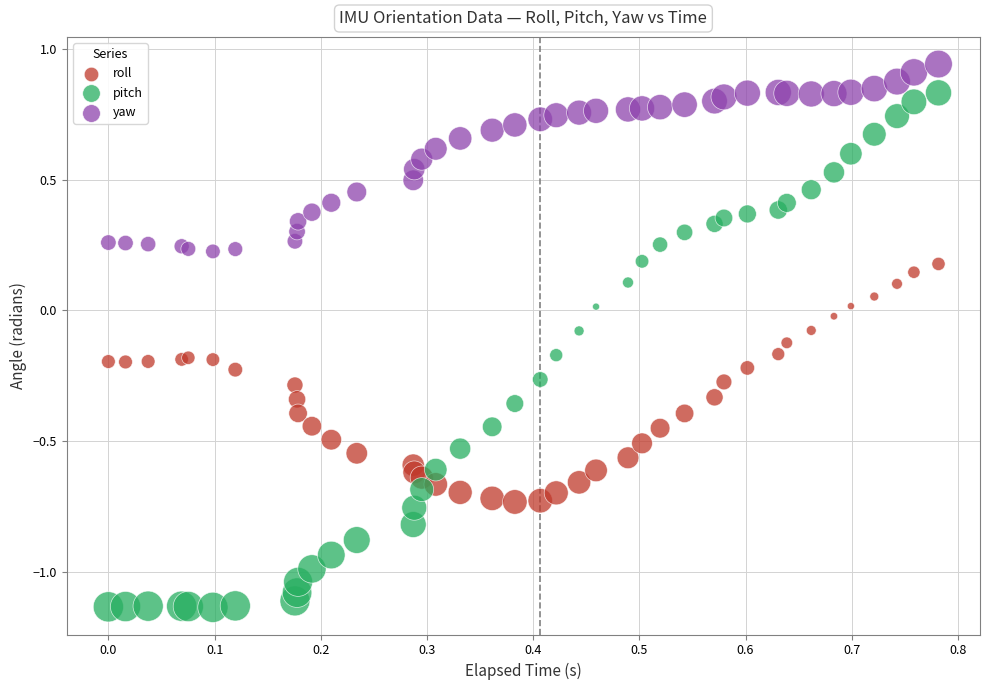

Which series reaches the maximum Y coordinate?

yaw